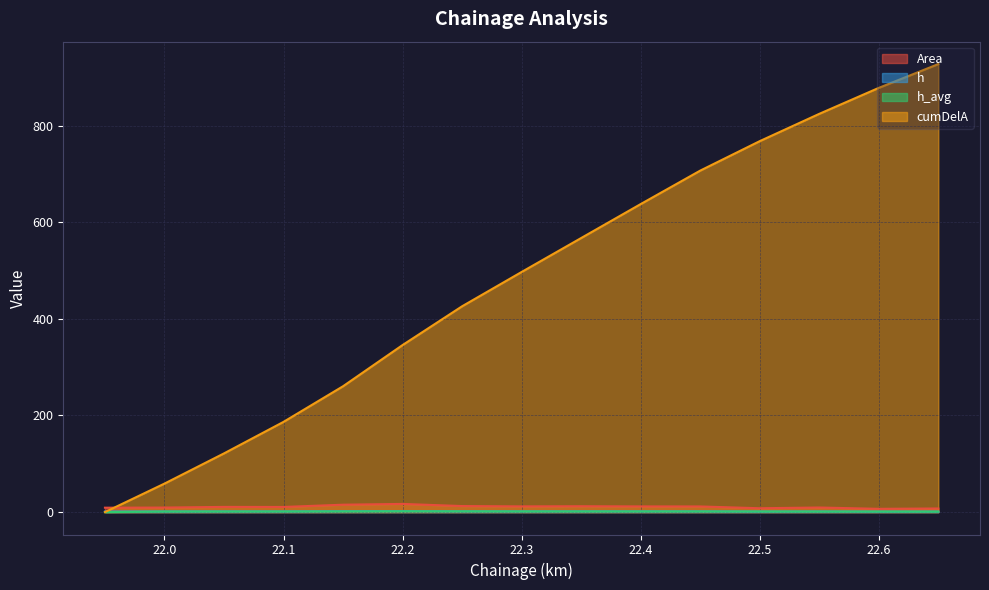

Reading left to right, list all the values displayed in this chart.

Area: 21.95=9.1	22.0=9.4	22.05=10.8	22.1=10.7	22.15=15.3	22.2=16.9	22.25=12.5	22.3=11.8	22.35=12.1	22.4=11.8	22.45=11.7	22.5=8.0	22.55=9.5	22.6=6.8	22.65=7.5
h: 21.95=1.2	22.0=1.2	22.05=1.3	22.1=1.3	22.15=1.6	22.2=1.8	22.25=1.4	22.3=1.4	22.35=1.4	22.4=1.4	22.45=1.4	22.5=1.1	22.55=1.2	22.6=0.9	22.65=1.0
h_avg: 21.95=0.0	22.0=1.2	22.05=1.2	22.1=1.3	22.15=1.5	22.2=1.7	22.25=1.6	22.3=1.4	22.35=1.4	22.4=1.4	22.45=1.4	22.5=1.2	22.55=1.1	22.6=1.1	22.65=1.0
cumDelA: 21.95=0.0	22.0=59.0	22.05=121.5	22.1=186.8	22.15=260.5	22.2=345.8	22.25=426.0	22.3=497.0	22.35=567.2	22.4=637.5	22.45=706.8	22.5=767.8	22.55=824.2	22.6=878.0	22.65=927.2